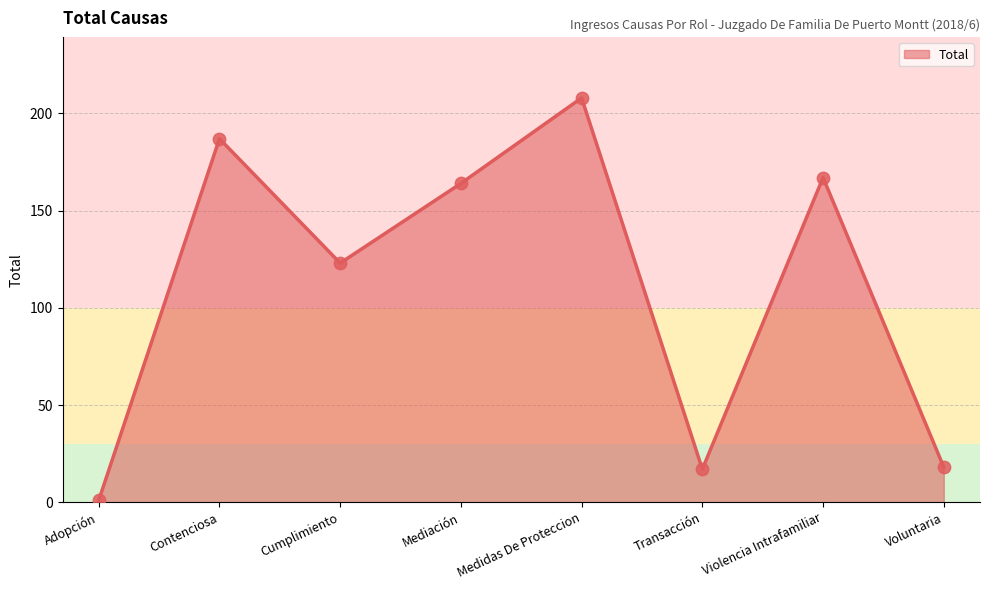

Which has a higher value, Contenciosa or Voluntaria?

Contenciosa